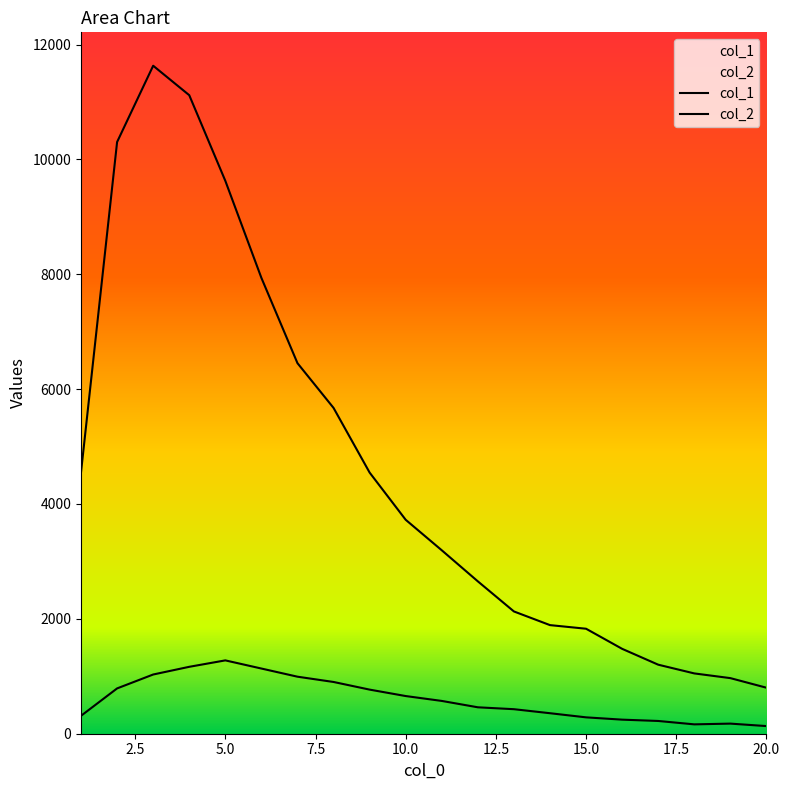

Does the chart display data point markers on the line(s)?

No